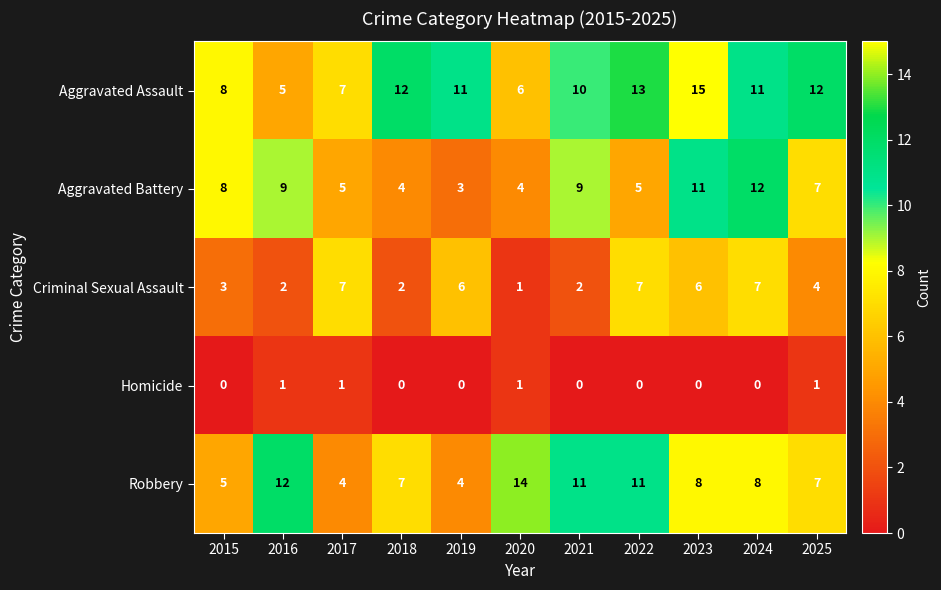

True or false: Robbery has a value of 12 at 2016.

True